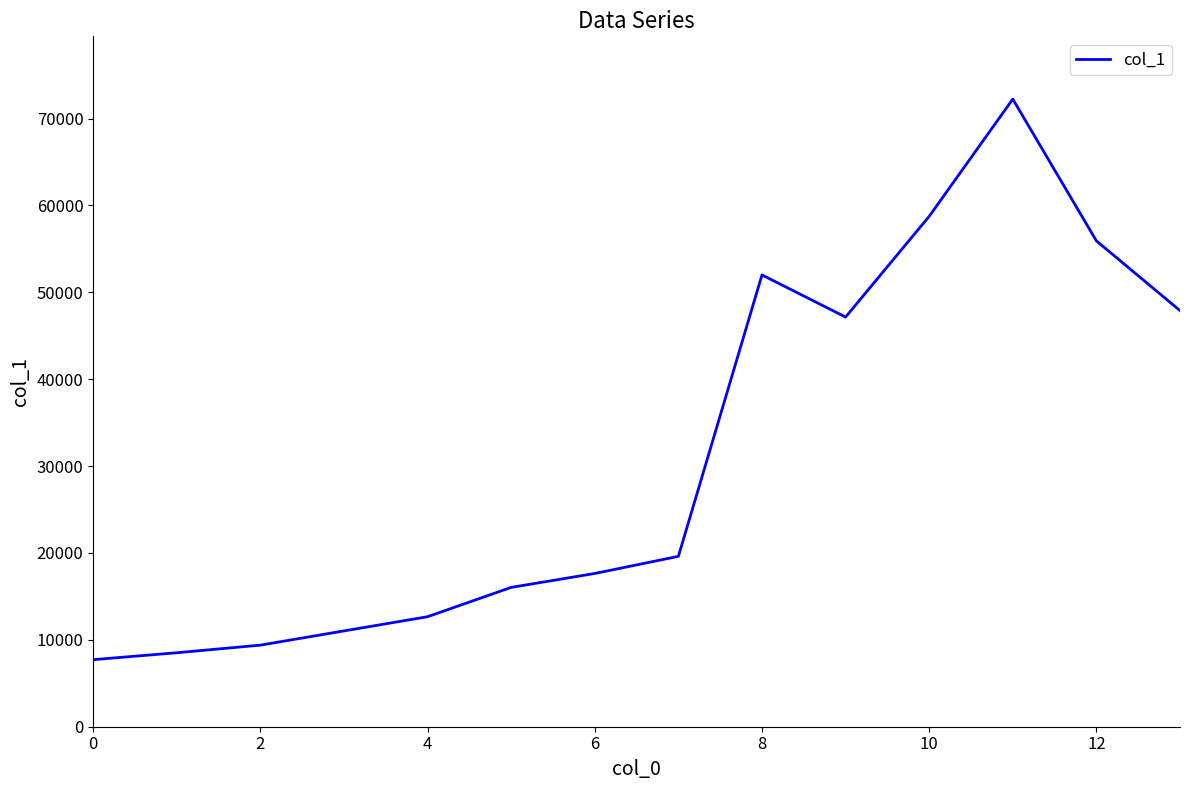

Reading left to right, list all the values displayed in this chart.

7717.7	8515.2	9390.8	11027.8	12662.4	16038.0	17640.6	19612.6	52003.0	47154.2	58750.1	72244.9	55925.2	47899.0